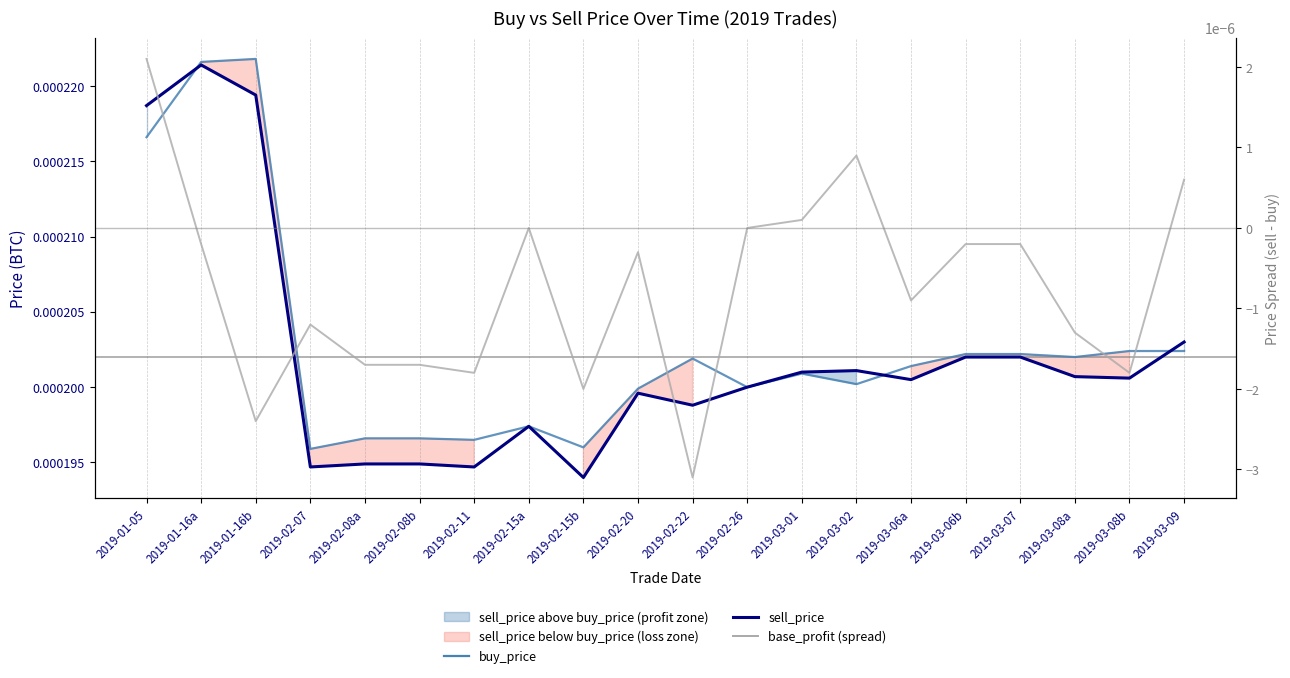

What position from the left is 2019-01-16b?

3